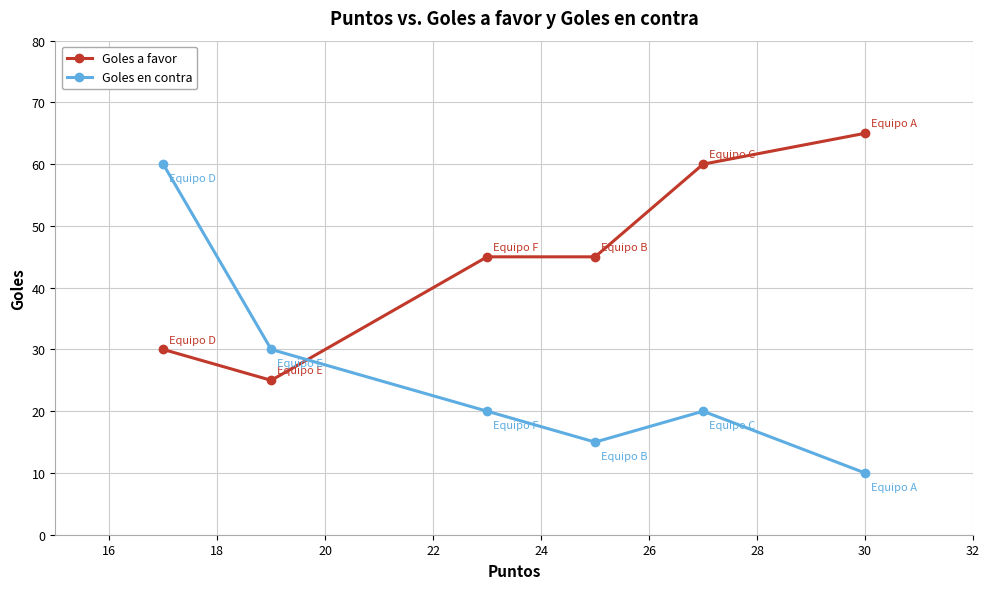

How many interior local valleys does the Goles en contra series have?

1